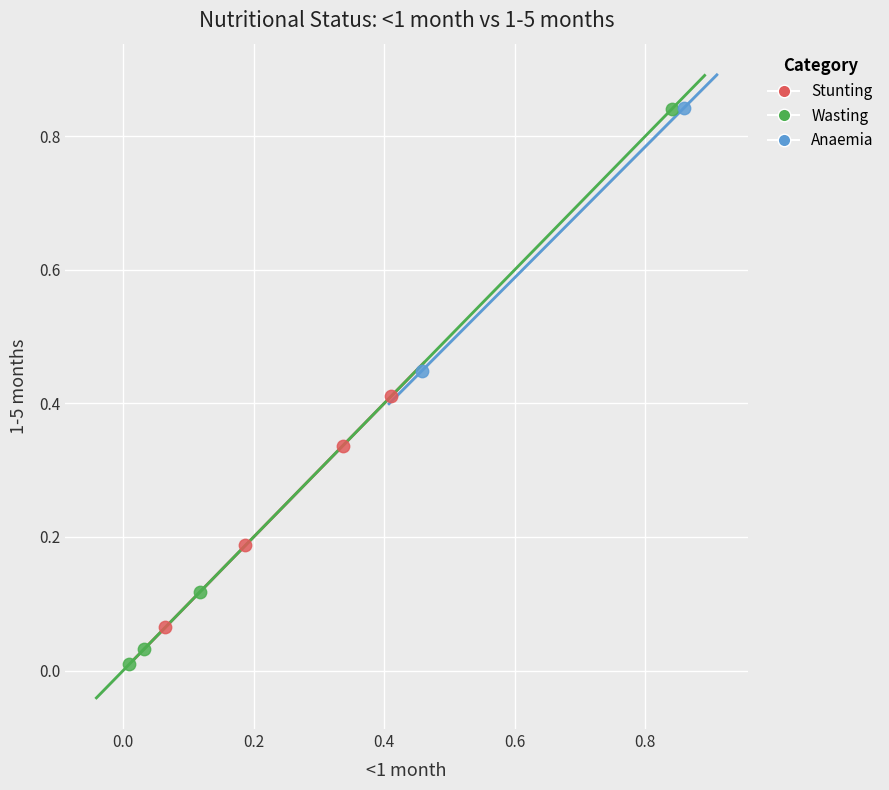

What are all the series names shown in the legend?

Stunting, Wasting, Anaemia